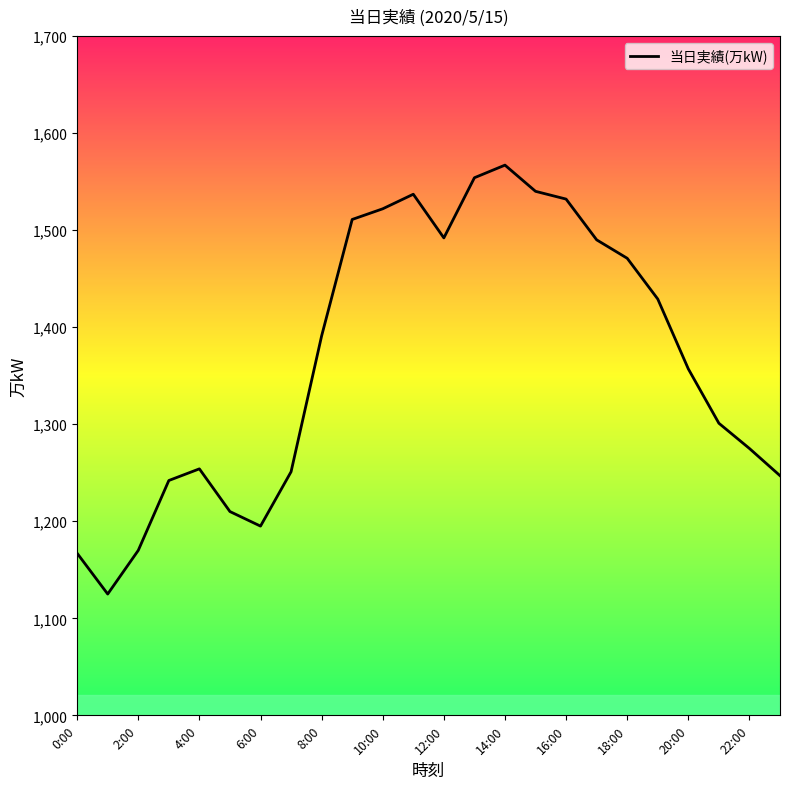

How many lines are shown in the chart?

1